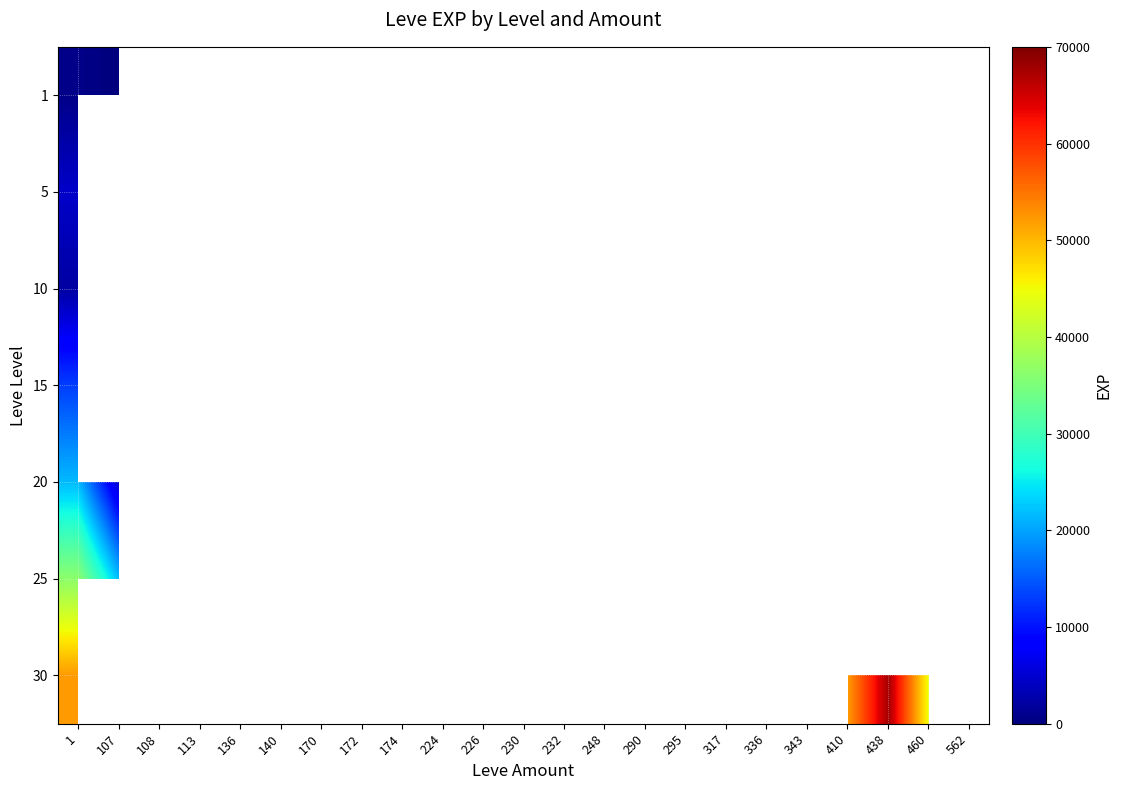

At which category does the chart reach its peak across all series?

438